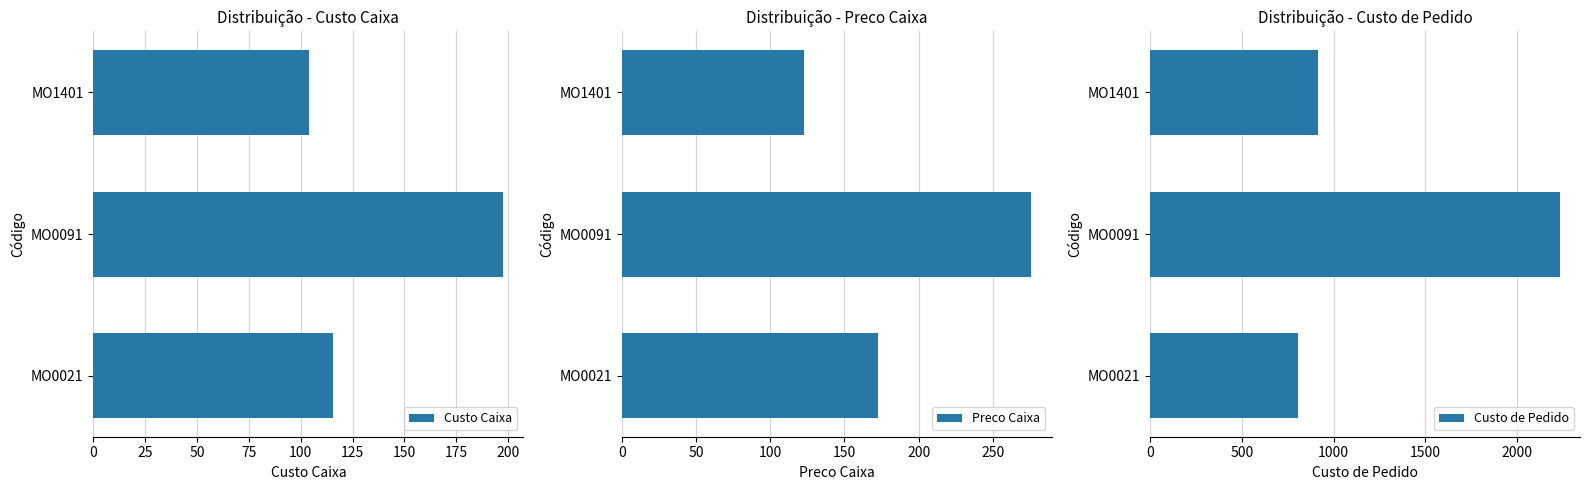

List the series in order of their peak value, lowest first.

Custo Caixa, Preco Caixa, Custo de Pedido